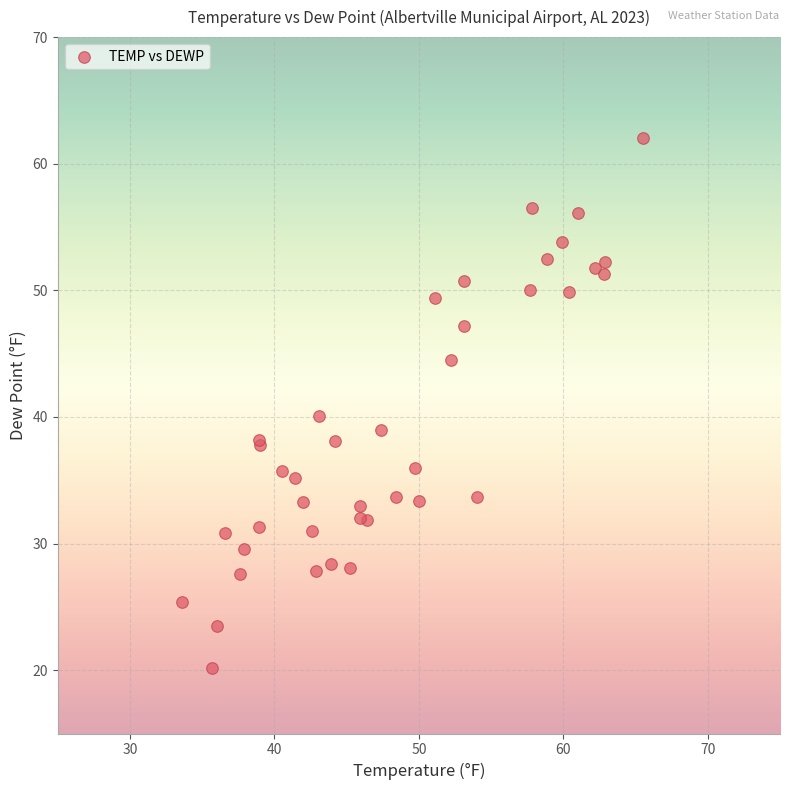

What Y value in the scatter plot is closest to 41?

40.1